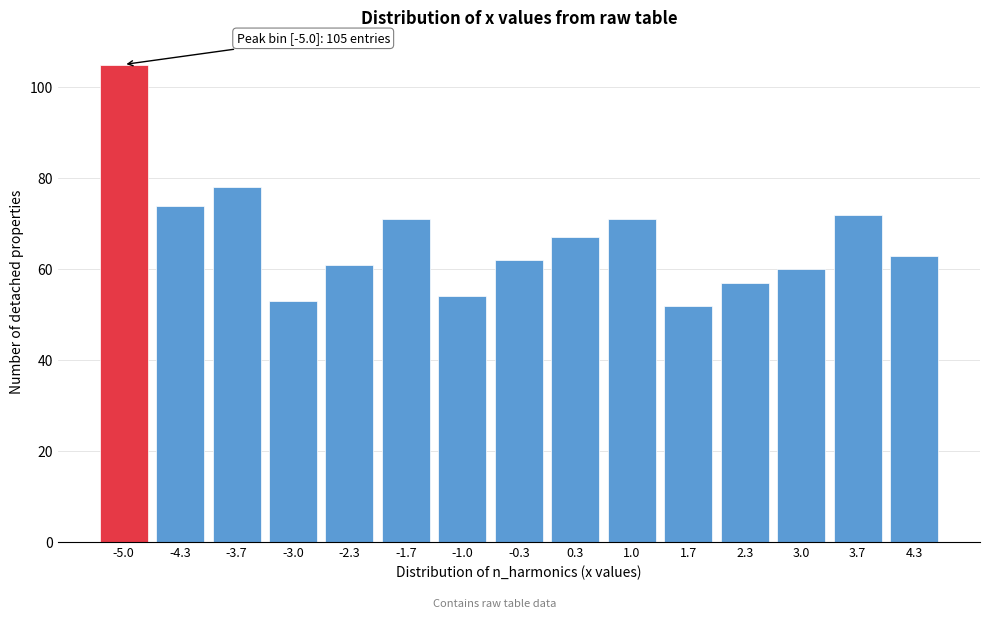

Reading left to right, transcribe all the data shown in this chart.

-5.0=105	-4.3=74	-3.7=78	-3.0=53	-2.3=61	-1.7=71	-1.0=54	-0.3=62	0.3=67	1.0=71	1.7=52	2.3=57	3.0=60	3.7=72	4.3=63